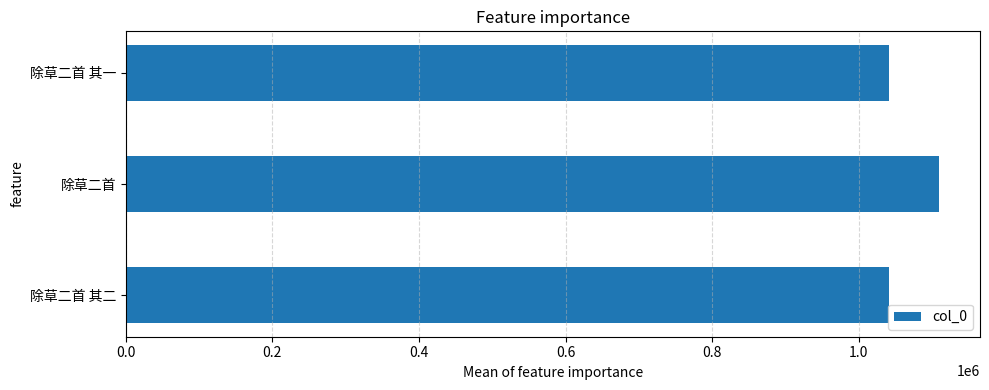

Does the chart contain stacked bars?

No